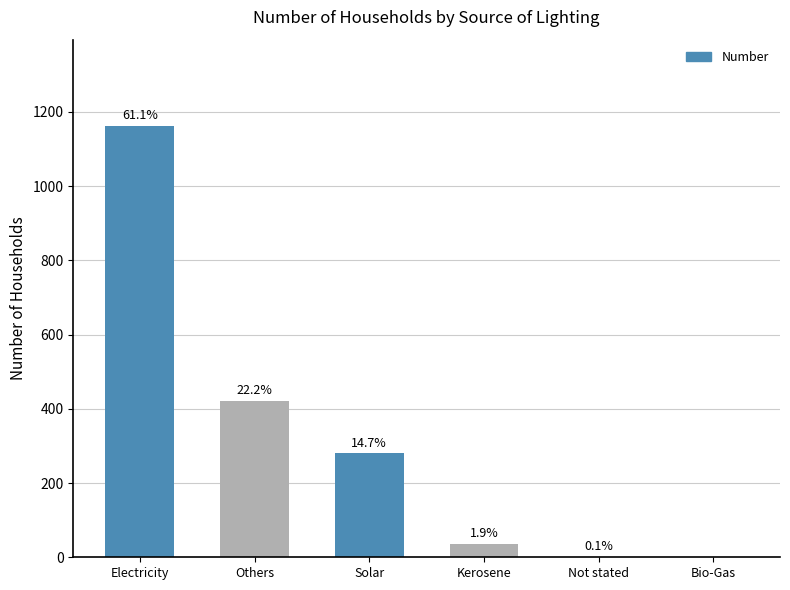

What is the greatest value displayed?

1162